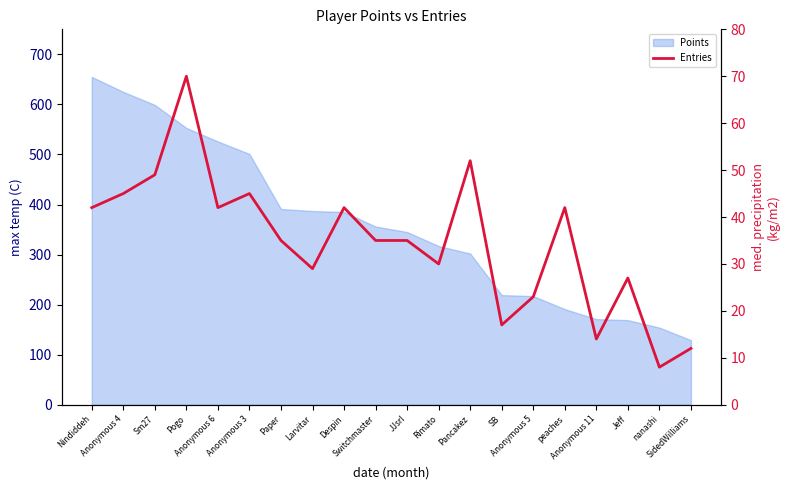

Where is the first local maximum?

Pogo